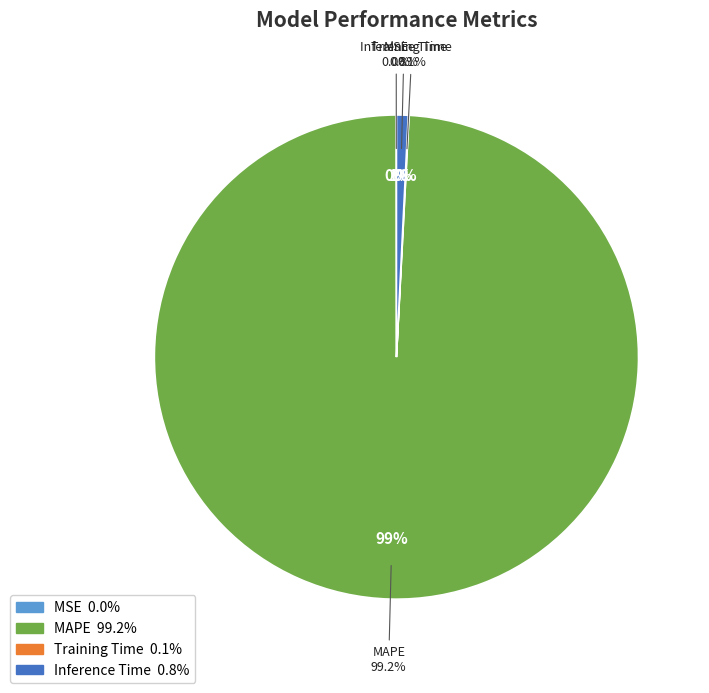

Is there a majority slice in this chart?

Yes